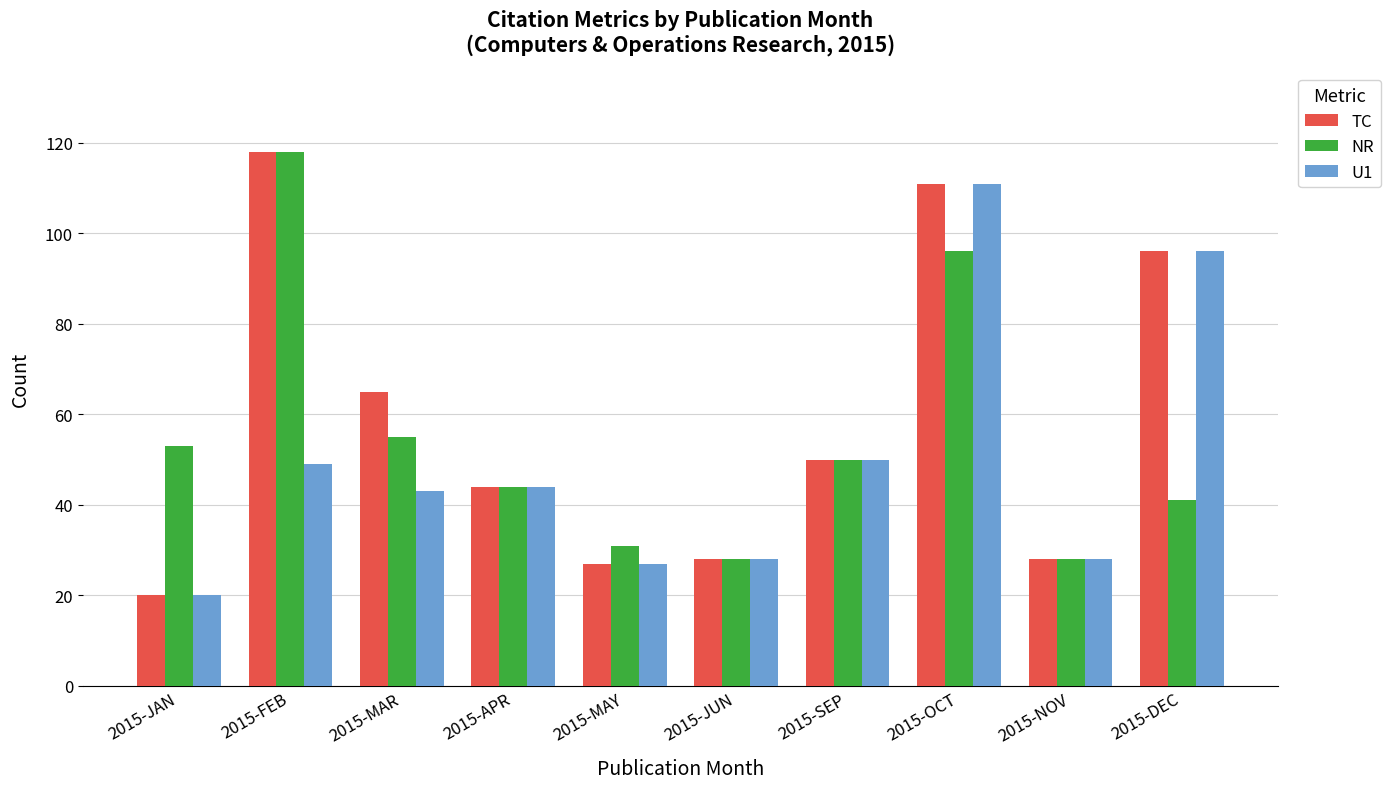

What is the label of the 1st bar from the left?

2015-JAN